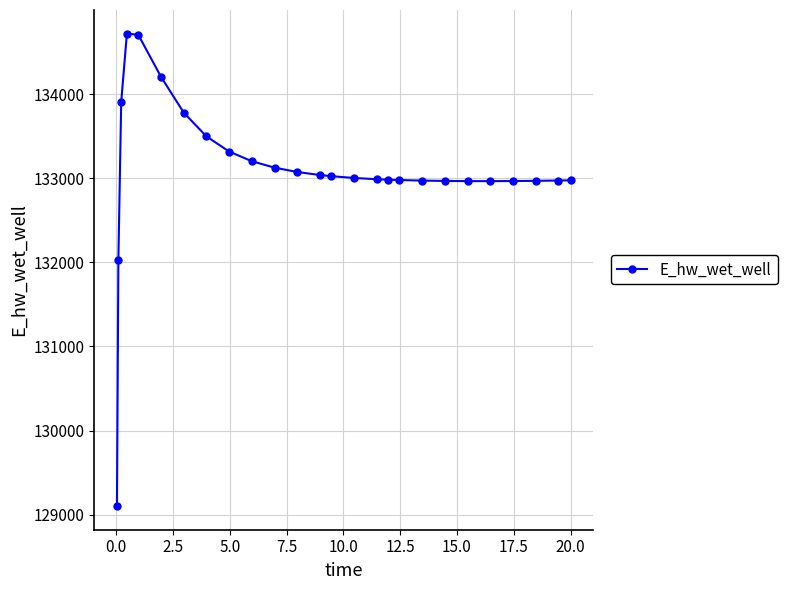

What is the sum of all values?

3460422.0